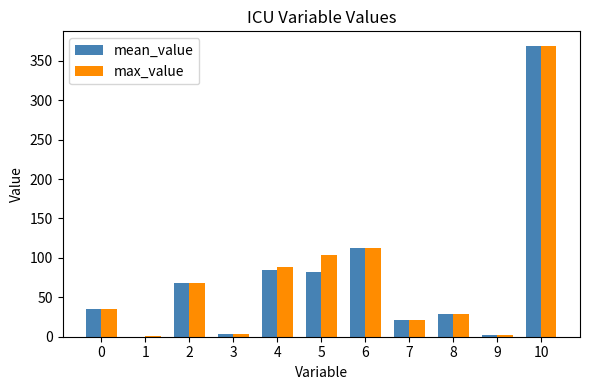

Is the value of mean_value at 1 greater than the value of max_value at 2?

No